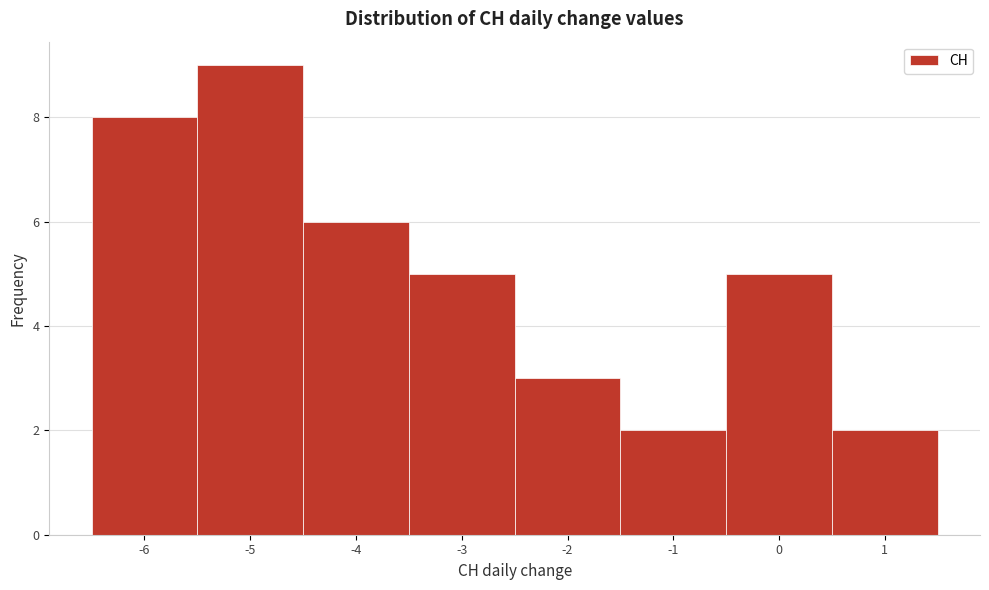

How tall is the bar that spans -0.5 to 0.5 on the x-axis? The values are not printed on the chart, so give them approximately, as read against the axis.

5